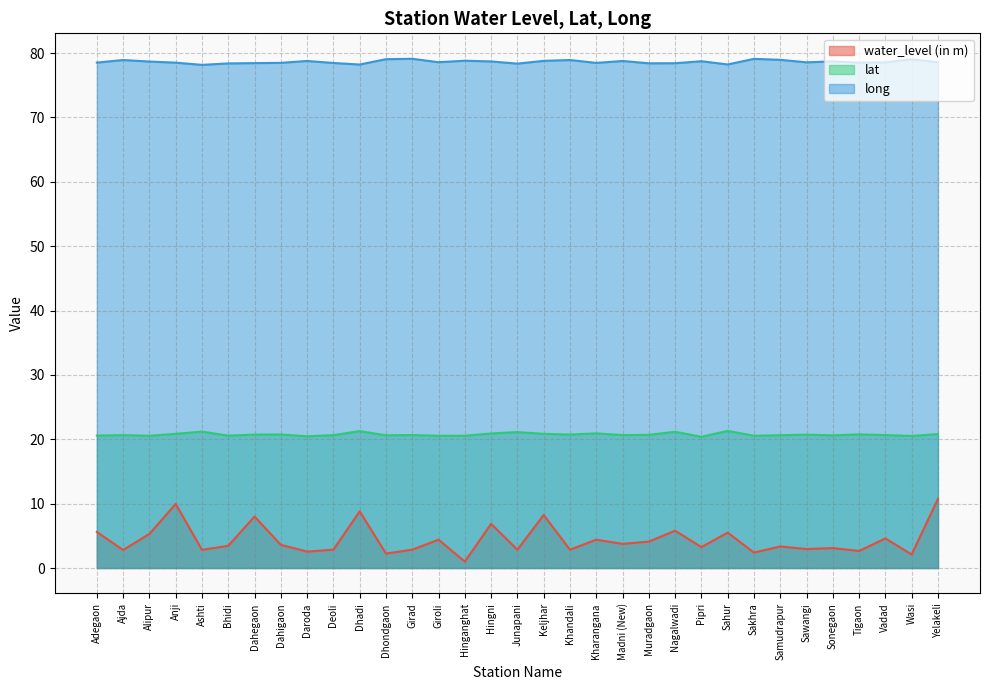

Count the number of data series in this chart.

3